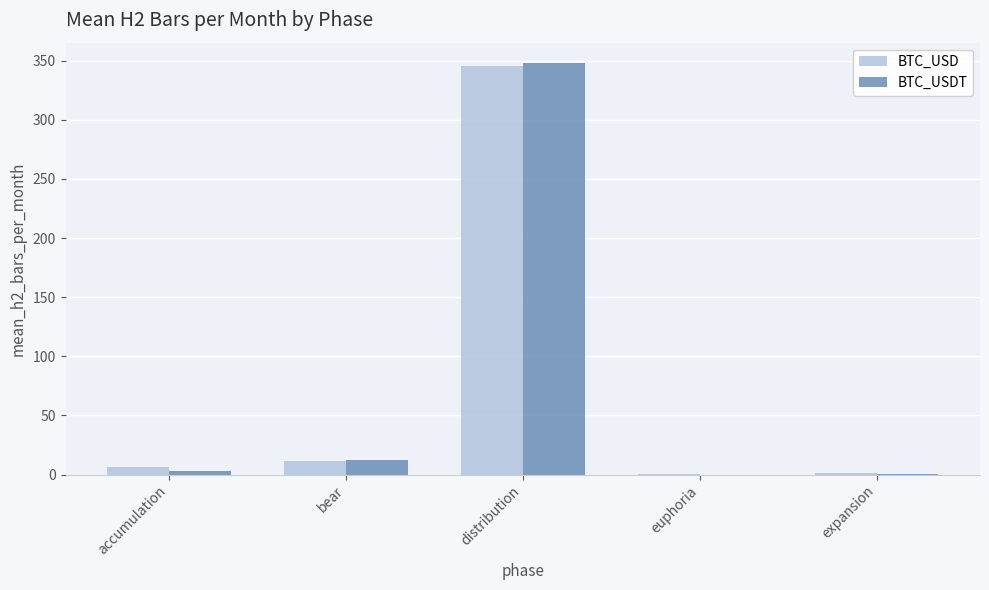

The value of BTC_USDT at euphoria is 0.0. True or false?

True